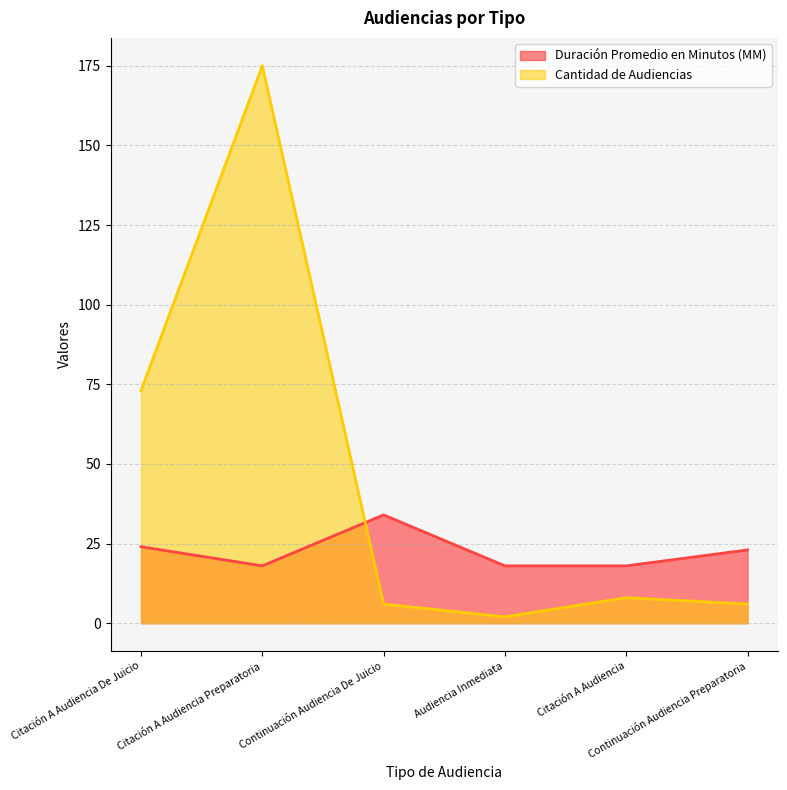

What are all the series names shown in the legend?

Duración Promedio en Minutos (MM), Cantidad de Audiencias